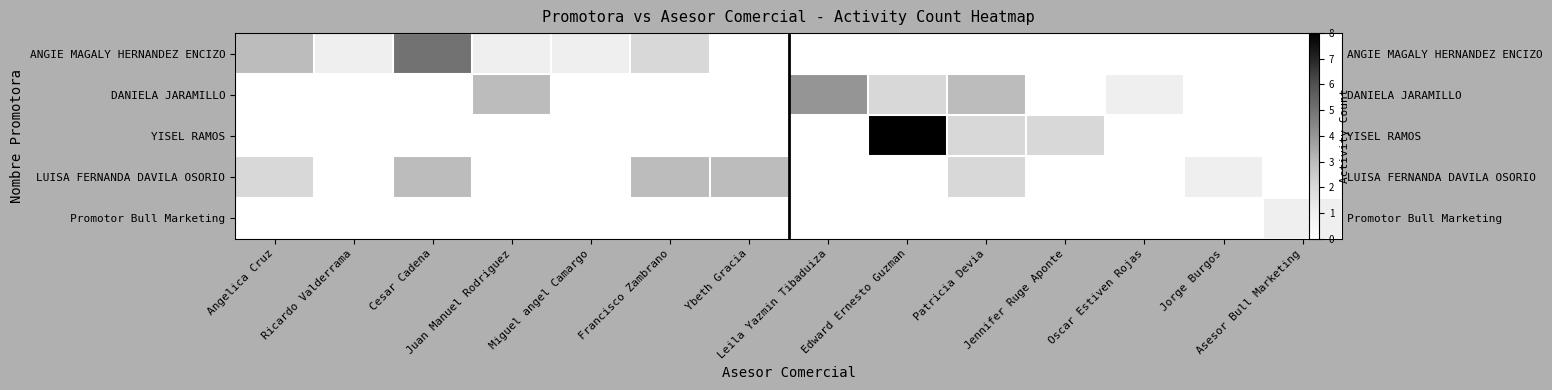

What is the highest value of the ANGIE MAGALY HERNANDEZ ENCIZO series?

5